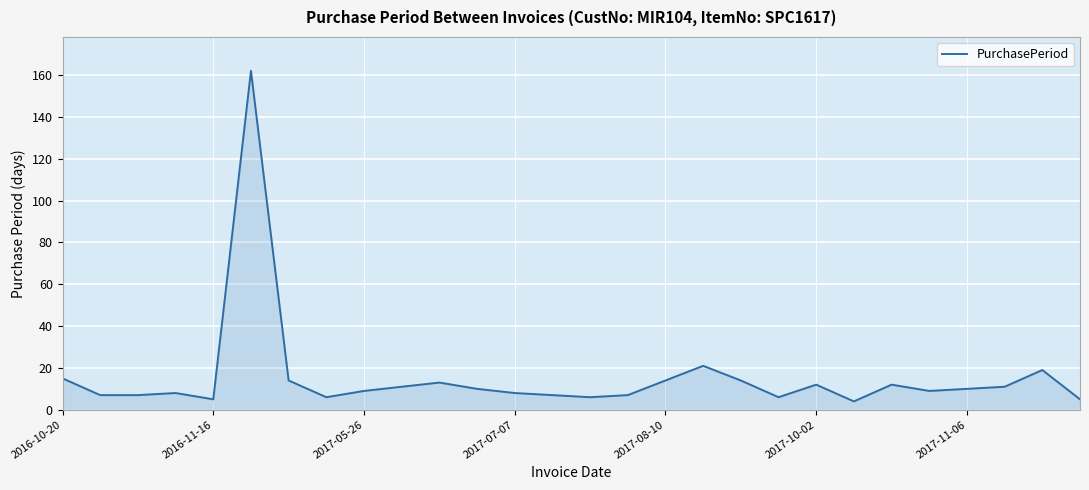

What is the smallest value displayed?

4